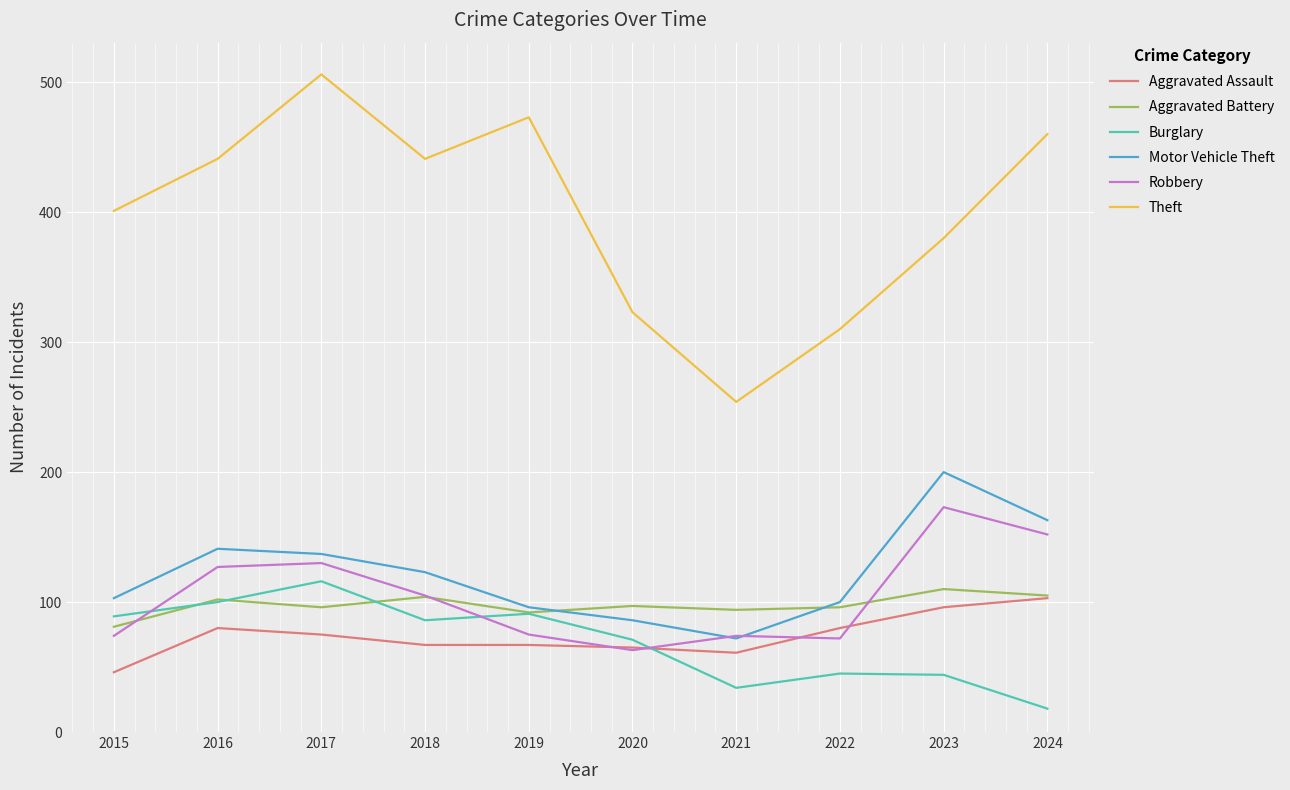

What is the spread (max minus min) of values at 2023?

336